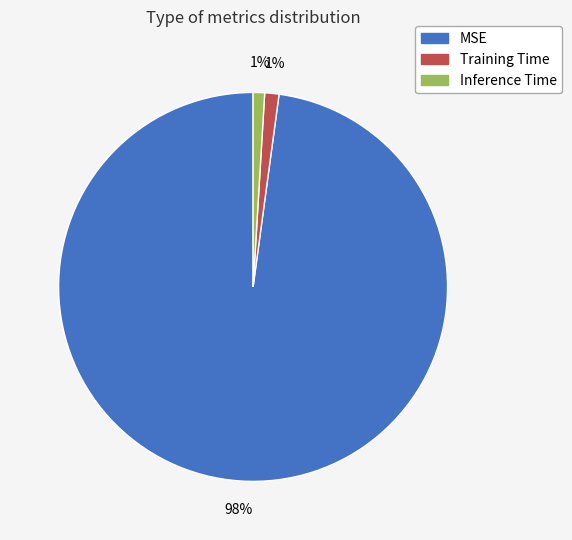

Count the number of slices in the pie.

3